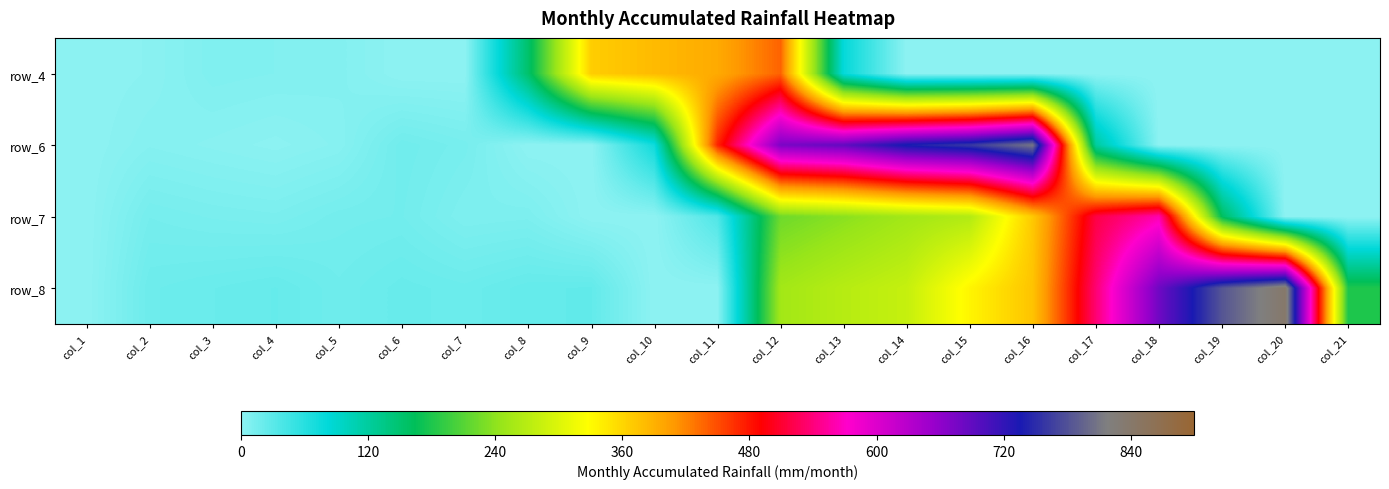

Which label corresponds to the smallest value in the chart?

col_1